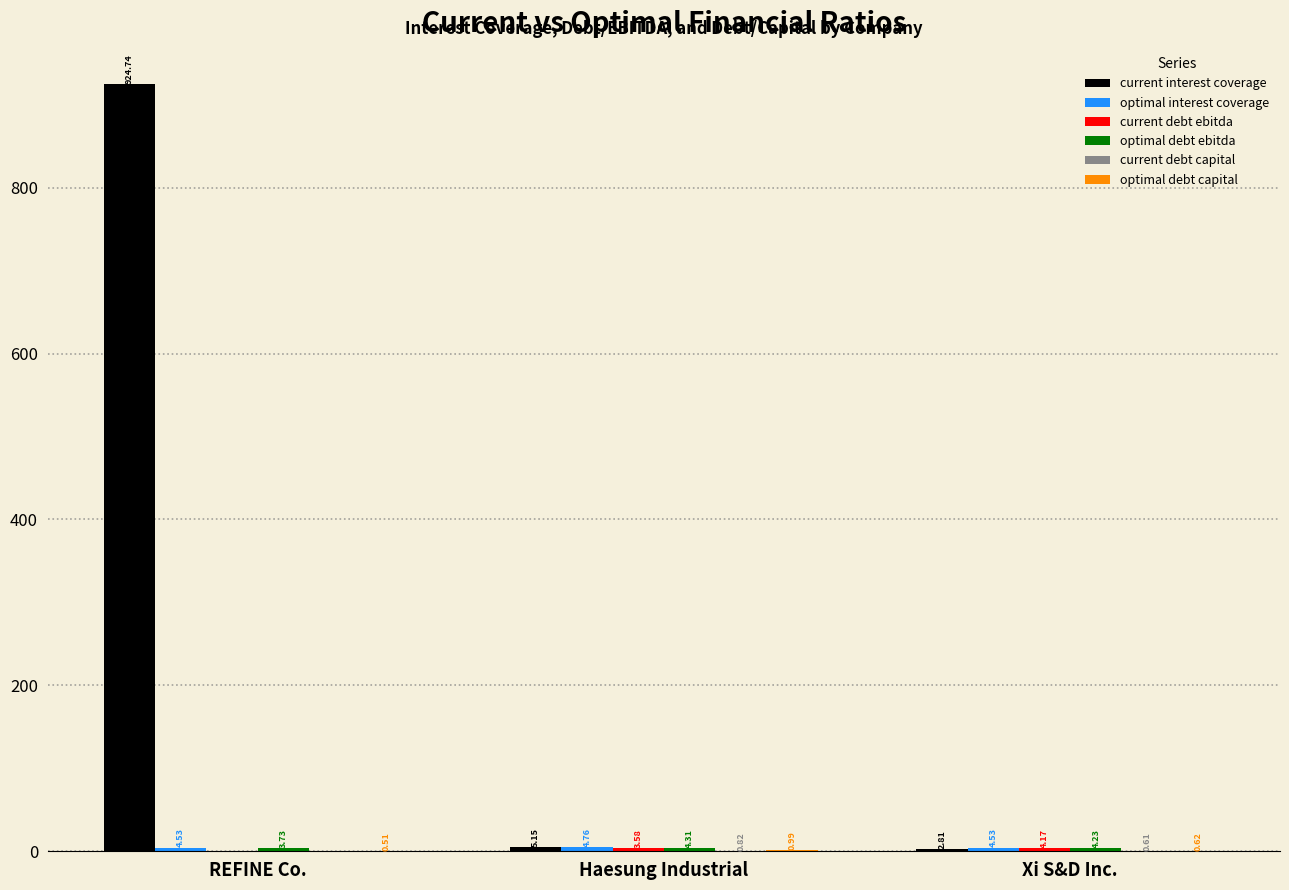

Which label corresponds to the largest value in the chart?

REFINE Co.